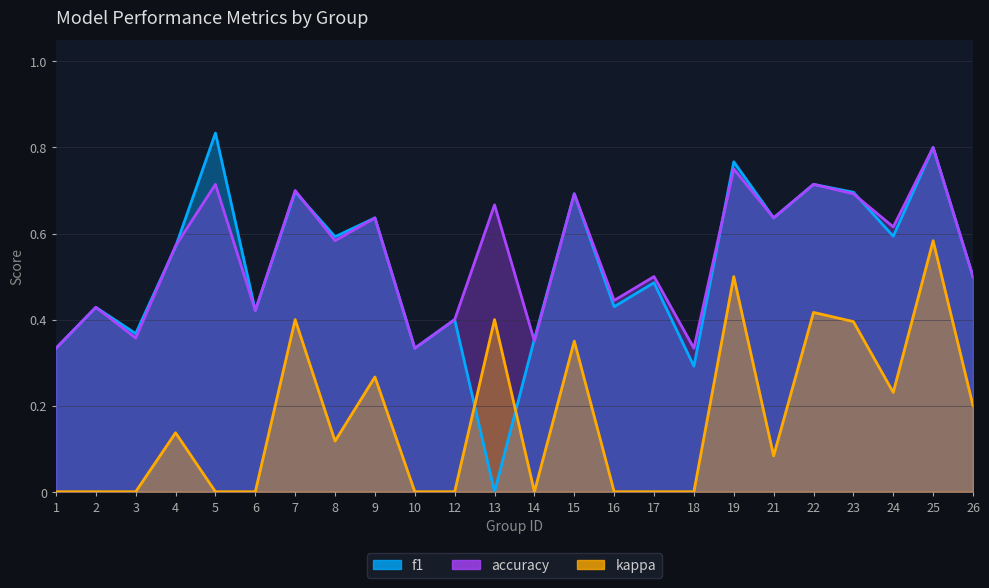

Reading left to right, list all the values displayed in this chart.

f1: 0.3	0.4	0.4	0.6	0.8	0.4	0.7	0.6	0.6	0.3	0.4	0.0	0.4	0.7	0.4	0.5	0.3	0.8	0.6	0.7	0.7	0.6	0.8	0.5
accuracy: 0.3	0.4	0.4	0.6	0.7	0.4	0.7	0.6	0.6	0.3	0.4	0.7	0.3	0.7	0.4	0.5	0.3	0.8	0.6	0.7	0.7	0.6	0.8	0.5
kappa: 0.0	0.0	0.0	0.1	0.0	0.0	0.4	0.1	0.3	0.0	0.0	0.4	0.0	0.4	0.0	0.0	0.0	0.5	0.1	0.4	0.4	0.2	0.6	0.2